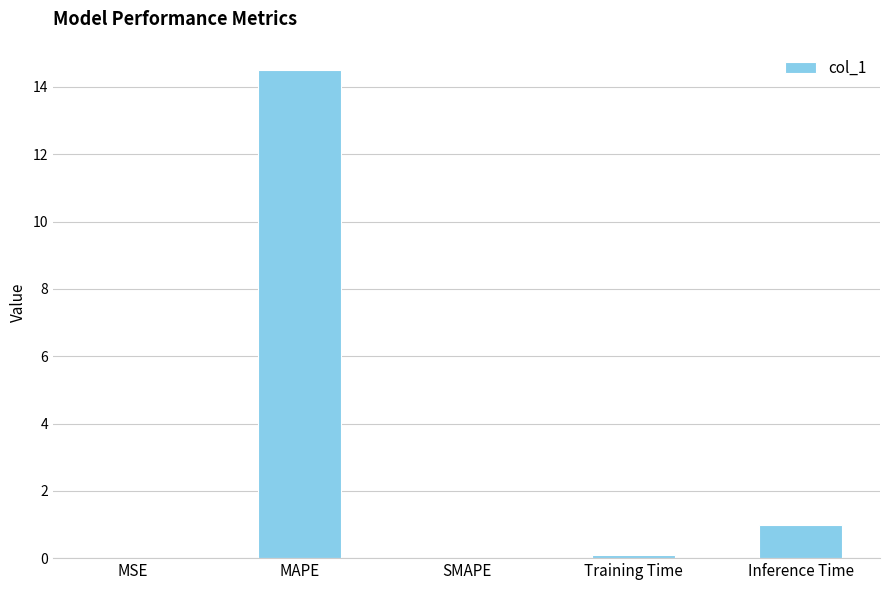

What is the greatest value displayed?

14.5